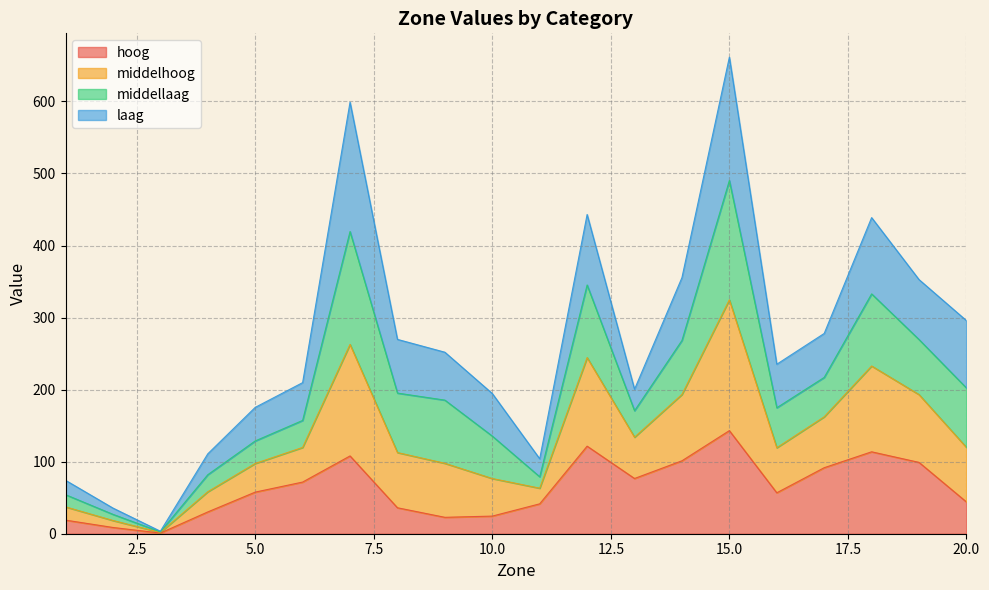

What is the maximum value for hoog?

143.1